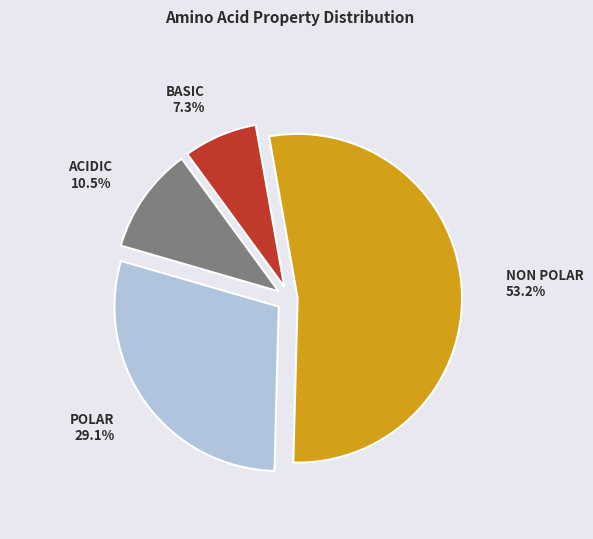

Is there a majority slice in this chart?

Yes